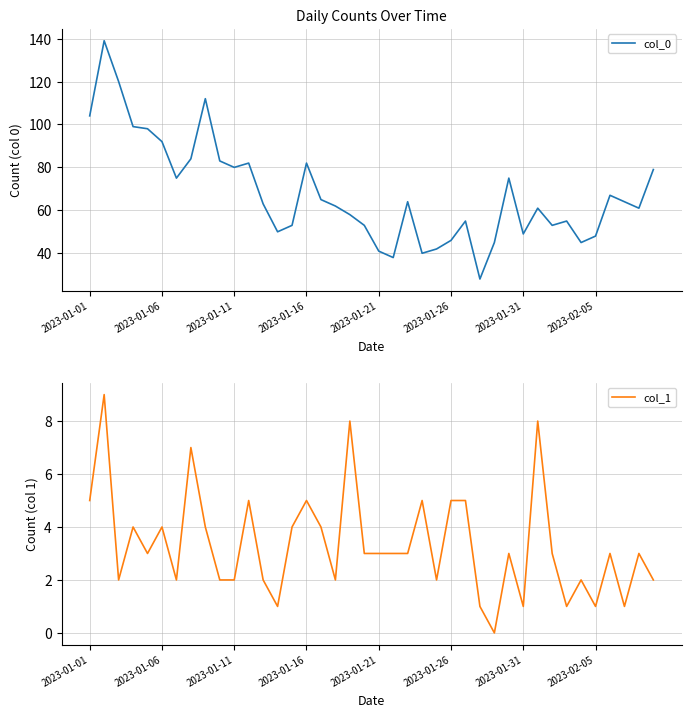

How many data points in col_0 are above 63?

19